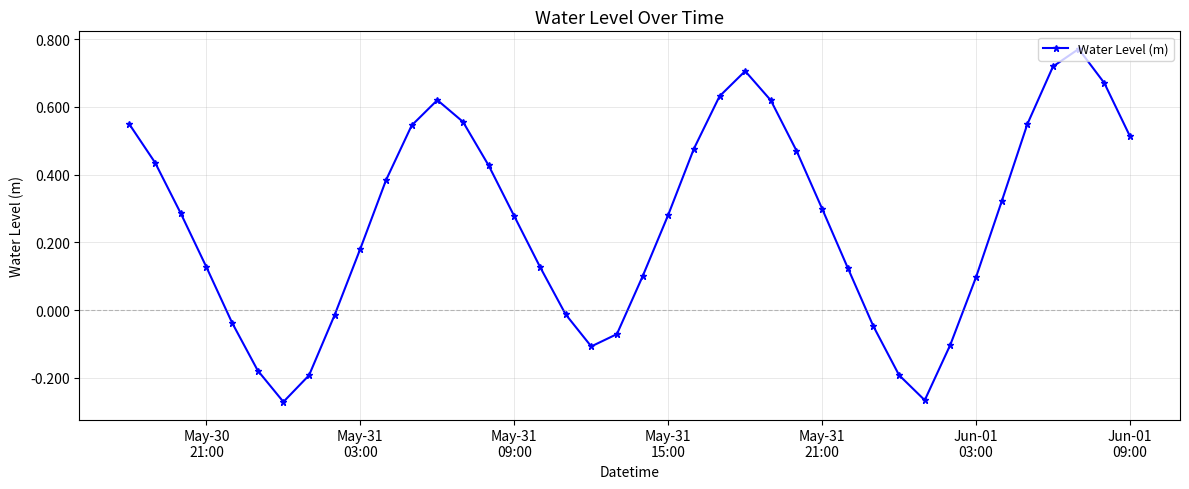

What is the difference between the maximum and minimum values?

1.0